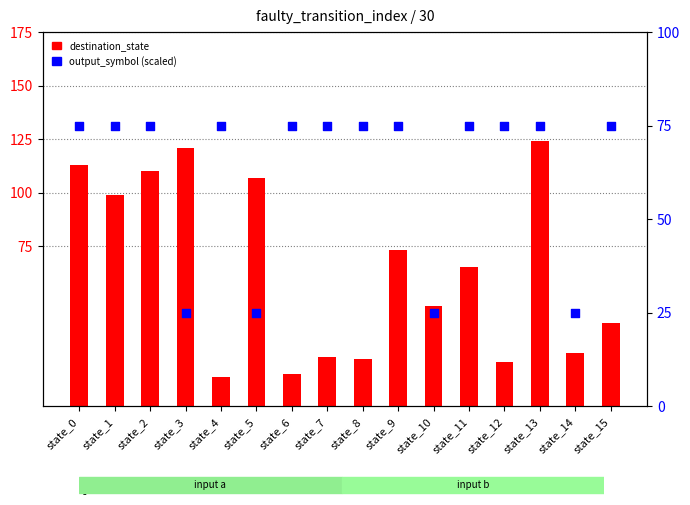

At which category is the sum across all series the highest?

state_13